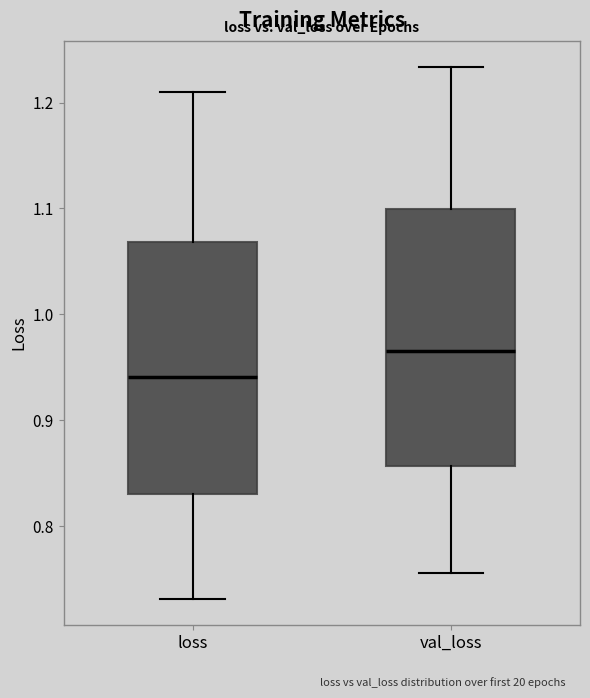

Which box's median line is the lowest?

loss